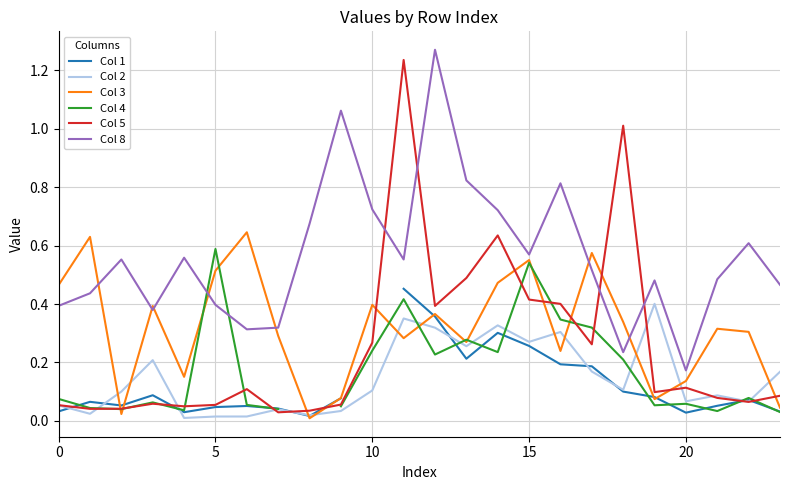

At which category does the chart reach its minimum across all series?

8